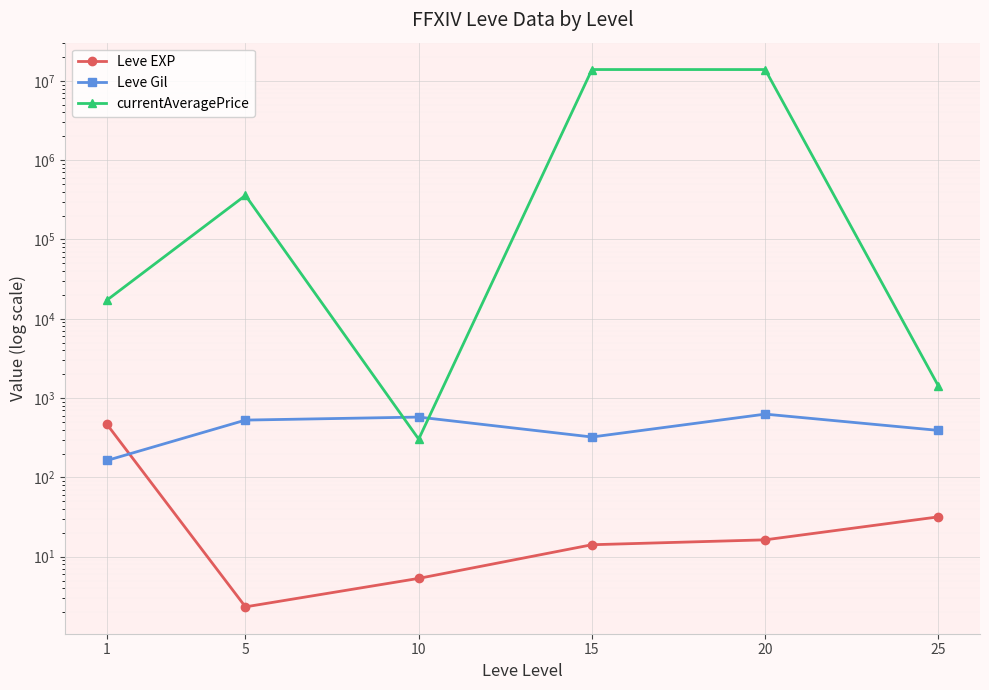

Which category has the lowest value across all series?

5